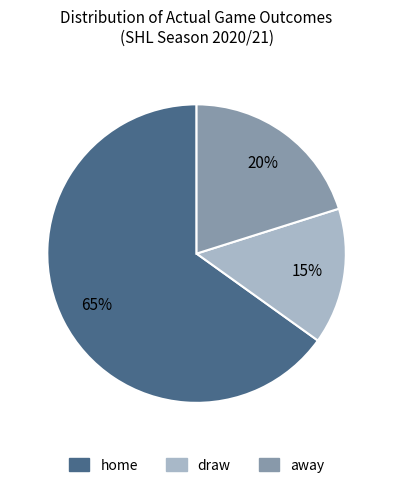

Combined, do draw and away account for over 50%?

No